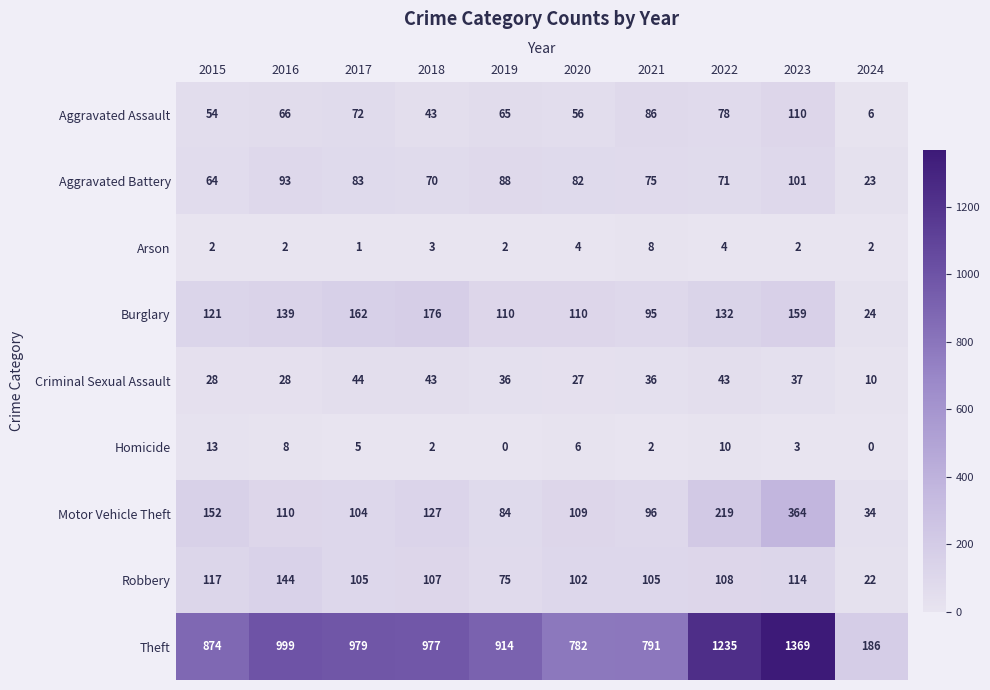

The value of Robbery at 2020 is 45. True or false?

False